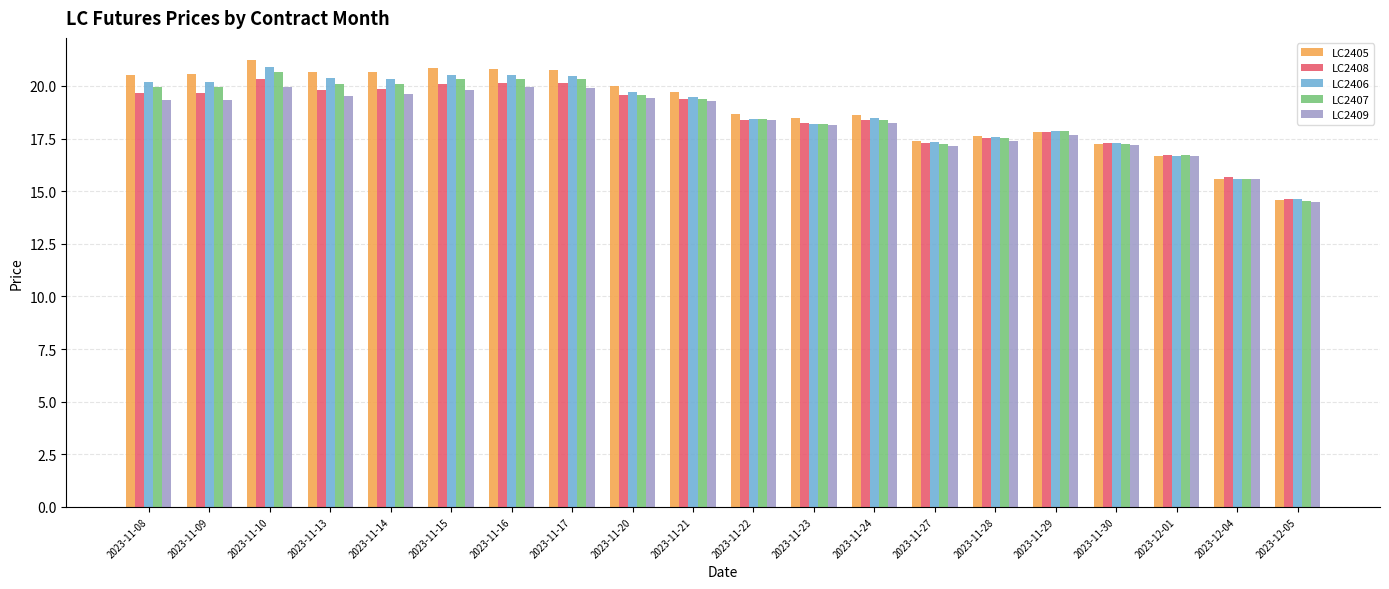

The value of LC2407 at 2023-11-22 is 11.1. True or false?

False